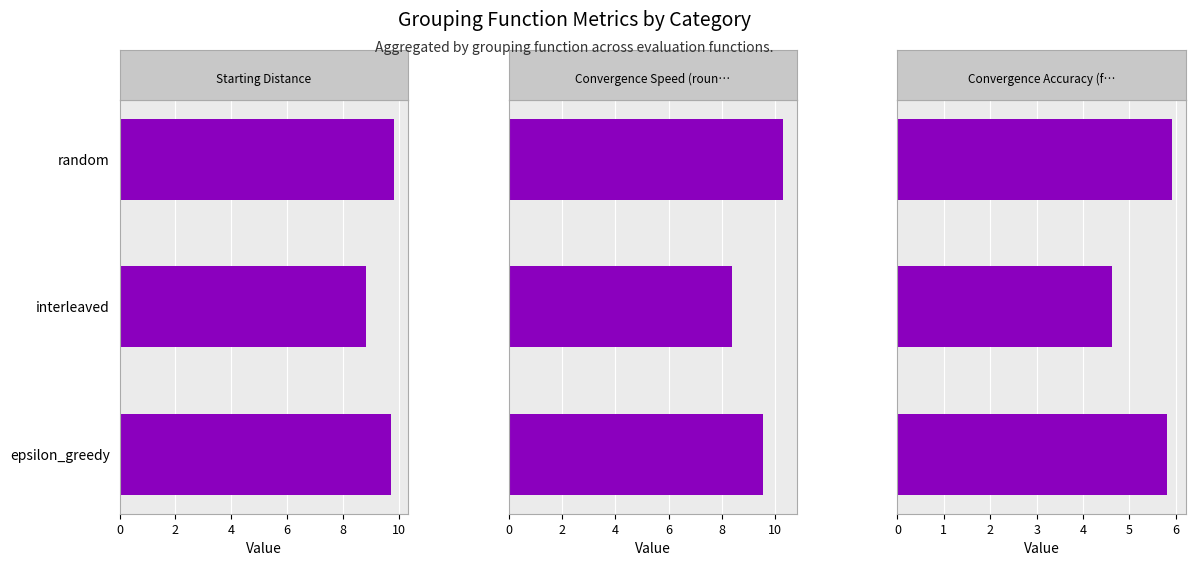

The Starting Distance series shows 17.2 at 0. True or false?

False